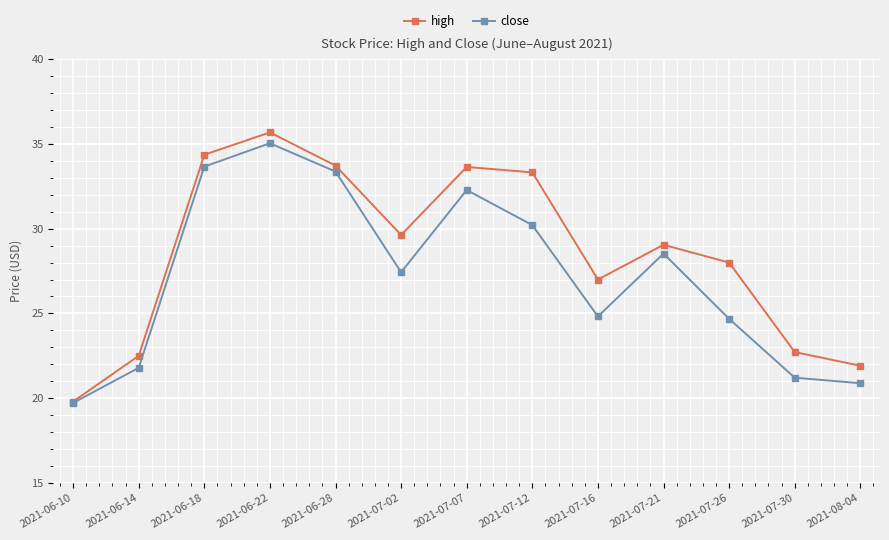

What position from the right is 2021-07-16?

5